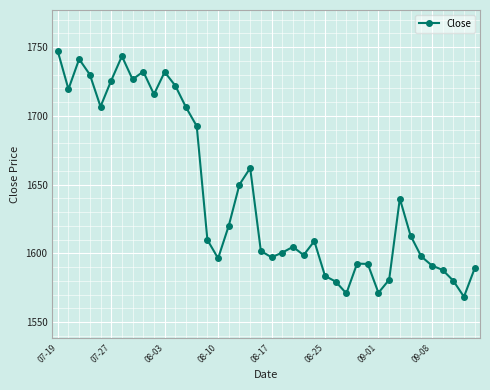

What is the difference between the second highest and minimum values?

175.1